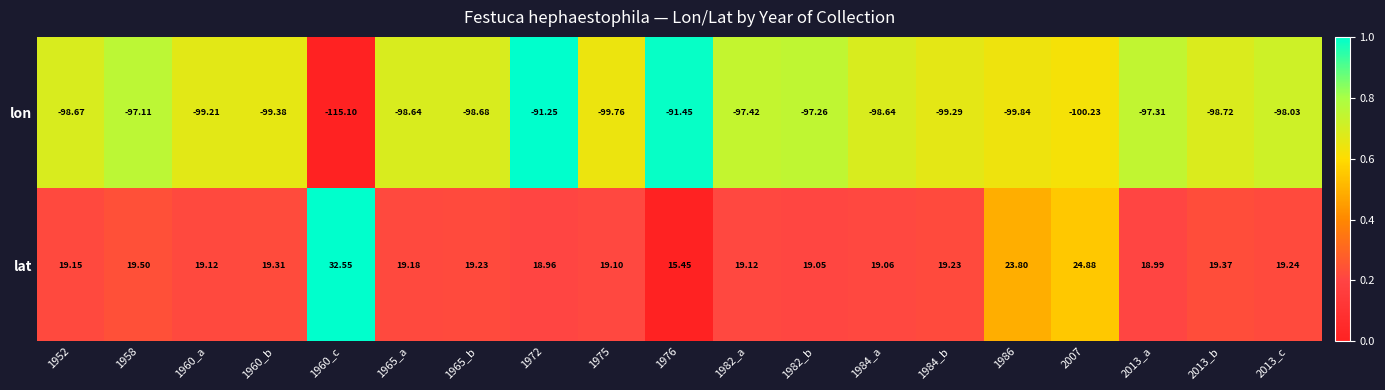

Is the value of lon at 1982_b greater than the value of lat at 1976?

No